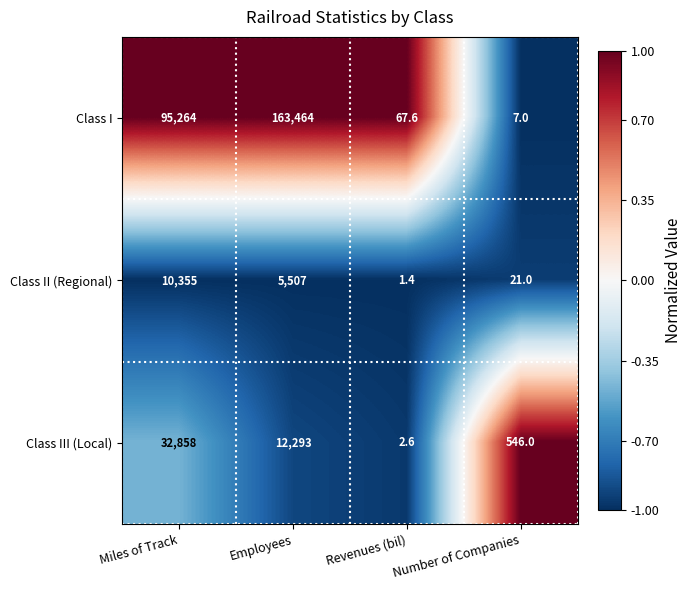

Is it true that Class I equals 67.6 at Revenues (bil)?

True